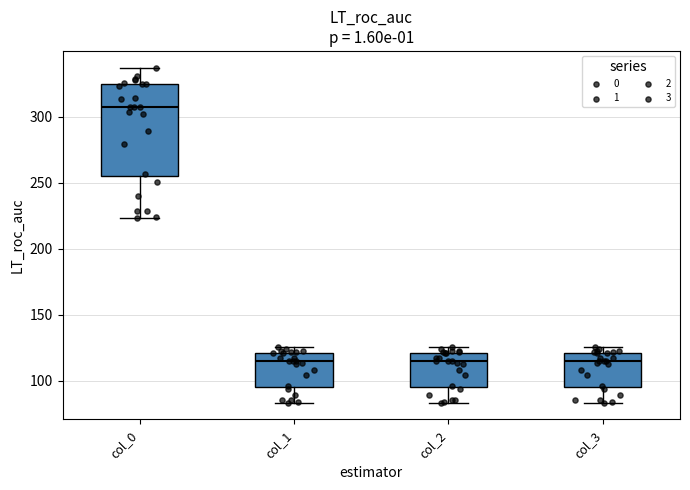

Where is the lower edge of the box for col_0 on the y-axis? The values are not printed on the chart, so give them approximately, as read against the axis.

255